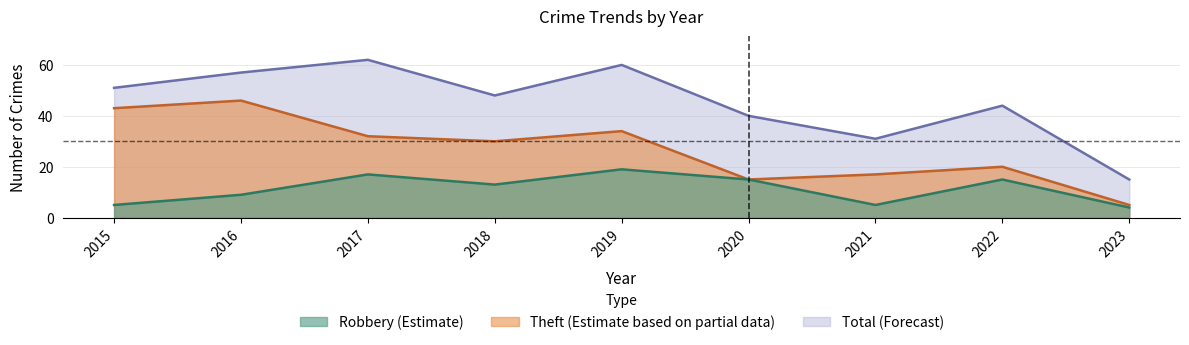

What is the greatest value displayed?

62